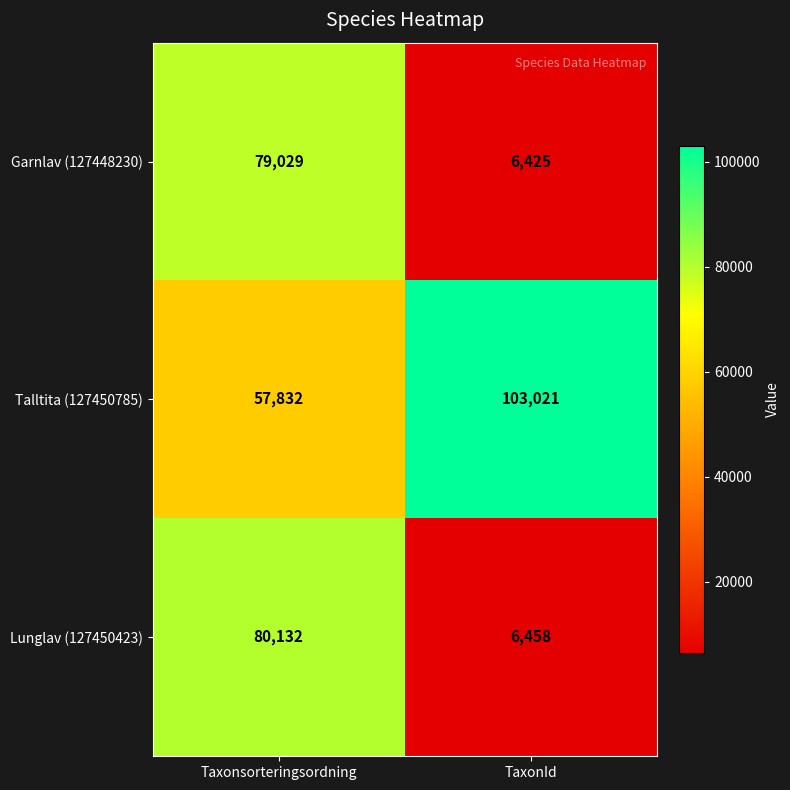

Rank the series by their maximum value, from highest to lowest.

Talltita (127450785), Lunglav (127450423), Garnlav (127448230)